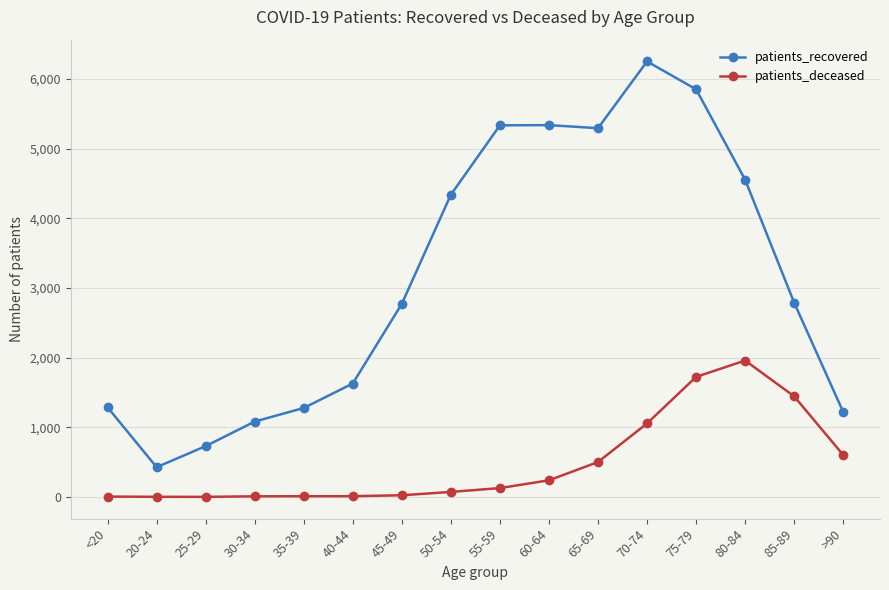

In patients_recovered, how many points are lower than both neighbors (excluding endpoints)?

2